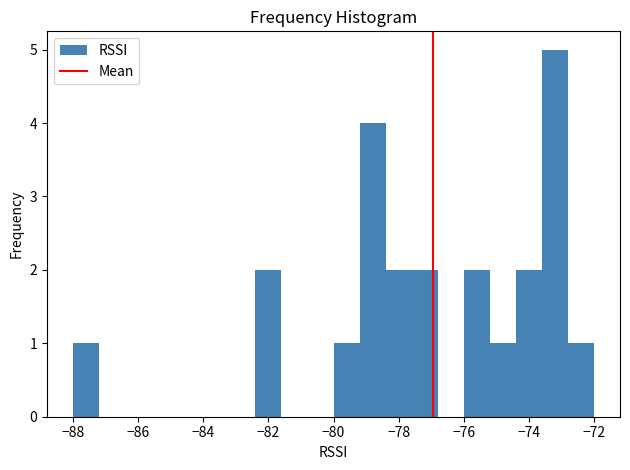

Reading left to right, transcribe this chart: for each bar, give the range it covers on the x-axis and its height. The values are not printed on the chart, so give them approximately, as read against the axis.

-88.0 to -87.2: 1
-87.2 to -86.4: 0
-86.4 to -85.6: 0
-85.6 to -84.8: 0
-84.8 to -84.0: 0
-84.0 to -83.2: 0
-83.2 to -82.4: 0
-82.4 to -81.6: 2
-81.6 to -80.8: 0
-80.8 to -80.0: 0
-80.0 to -79.2: 1
-79.2 to -78.4: 4
-78.4 to -77.6: 2
-77.6 to -76.8: 2
-76.8 to -76.0: 0
-76.0 to -75.2: 2
-75.2 to -74.4: 1
-74.4 to -73.6: 2
-73.6 to -72.8: 5
-72.8 to -72.0: 1